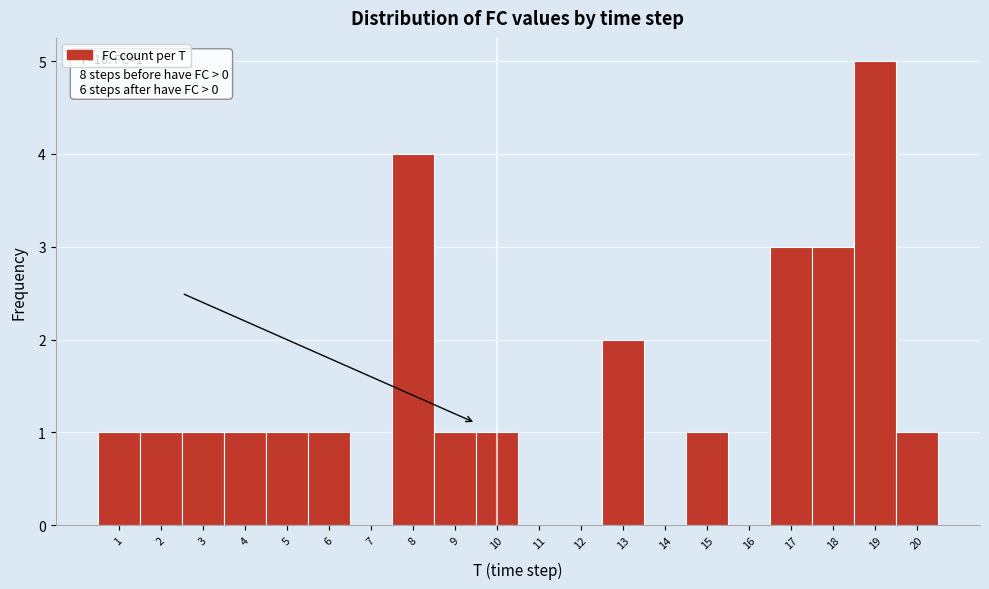

Over which range of the x-axis is the bar tallest?

18.5 to 19.5